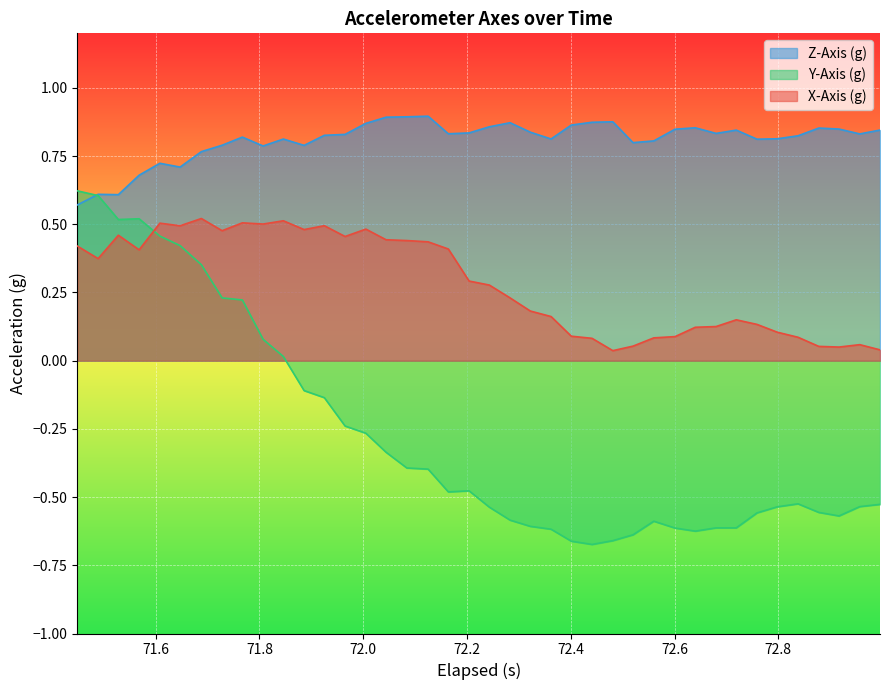

Which series has the largest total across all categories?

Z-Axis (g)